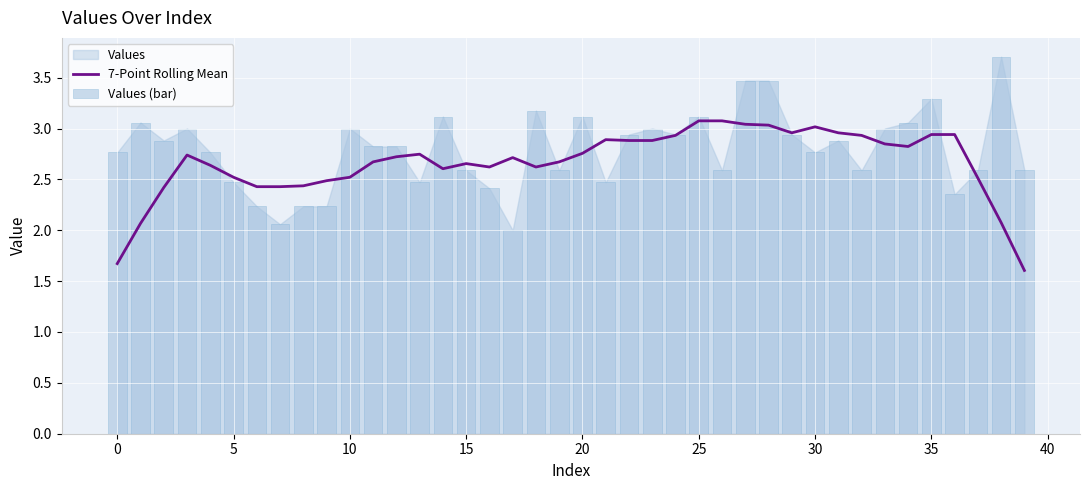

Between 21 and 32, which series saw the biggest shift?

Values (bar)